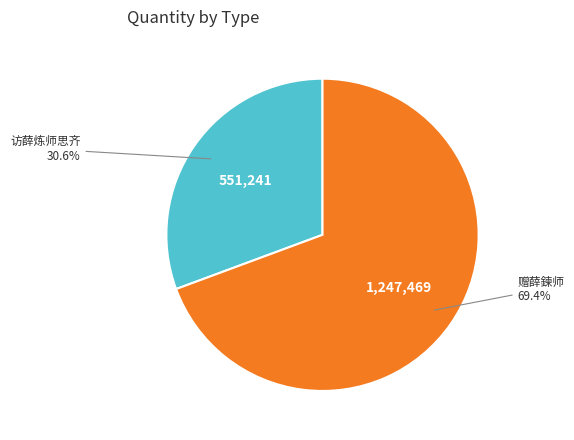

How many slices are in this pie chart?

2